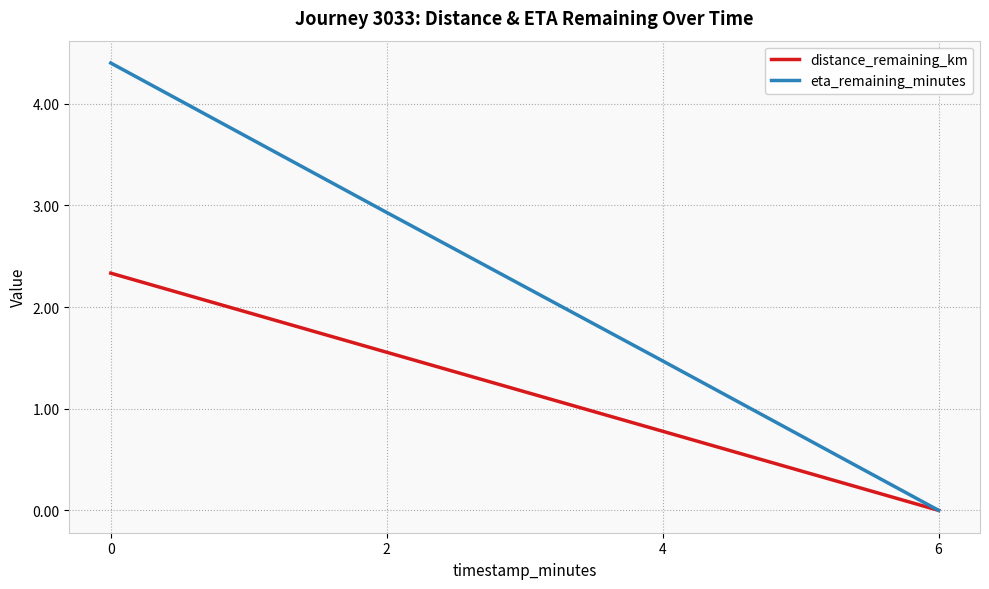

Count the number of data series in this chart.

2